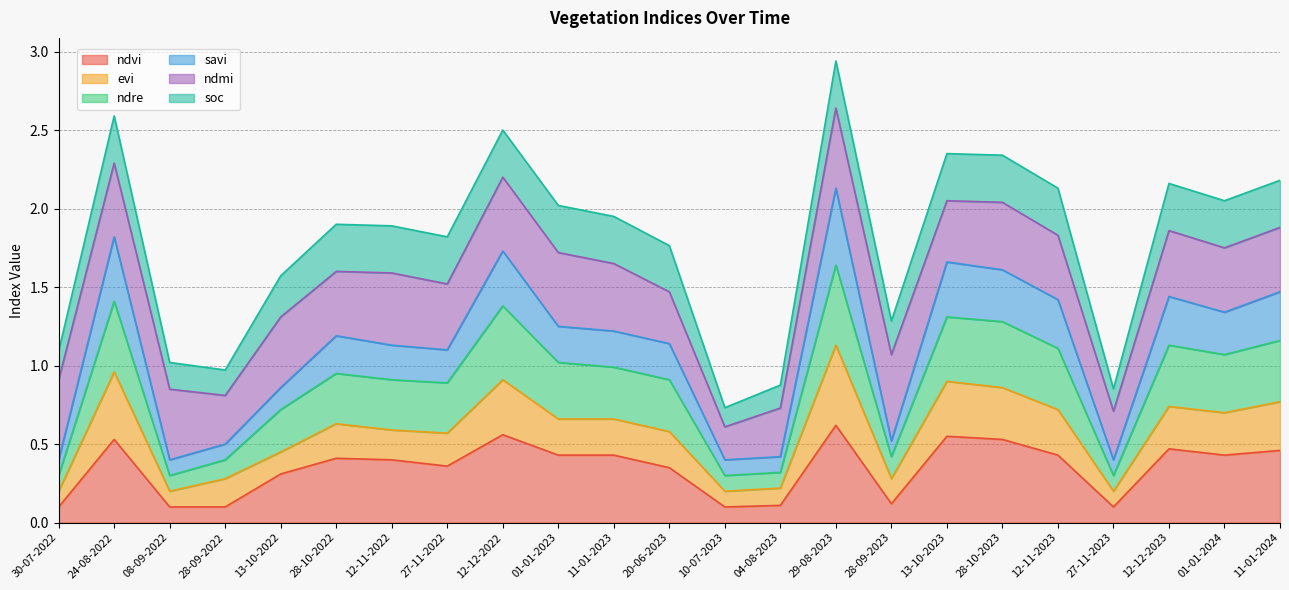

The value of ndvi at 04-08-2023 is 0.1. True or false?

True